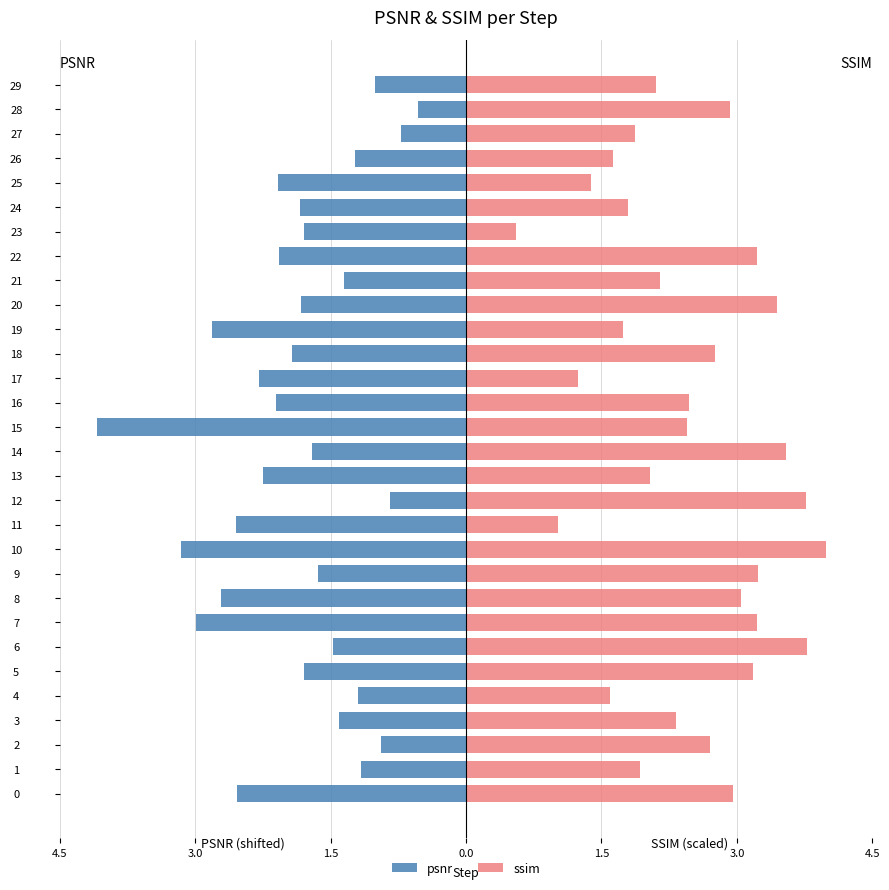

What is the value of the psnr bar at the 3rd from the left?

-0.9